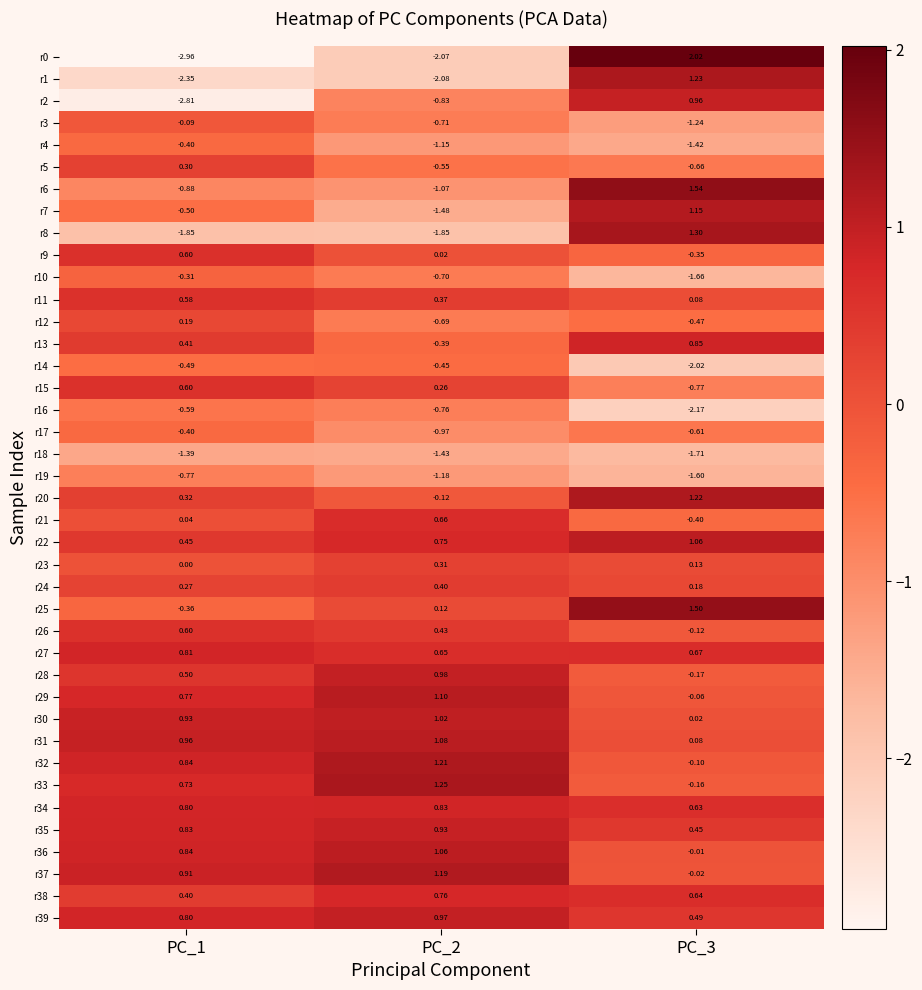

Is the value of r32 at PC_1 greater than the value of r16 at PC_3?

Yes